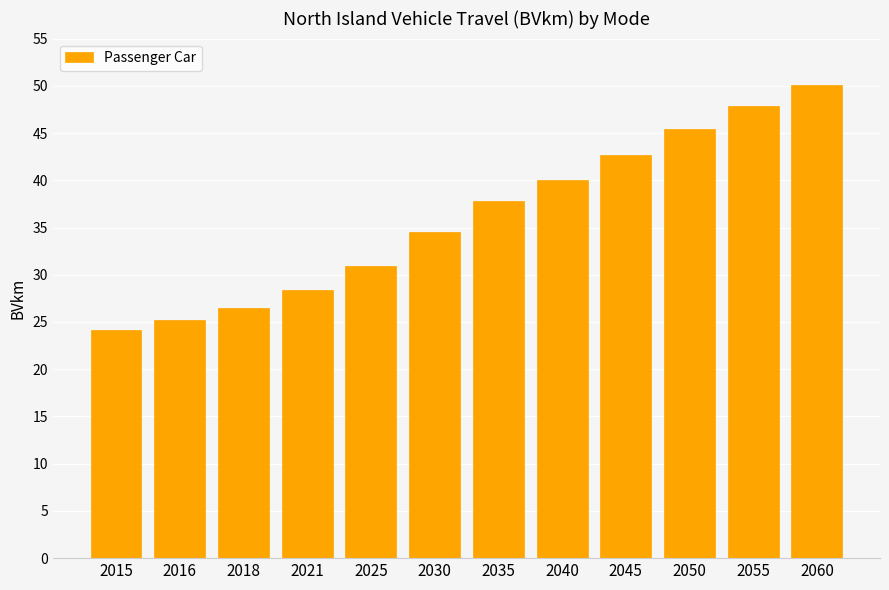

Where is the data nearest to the value 37?

2035